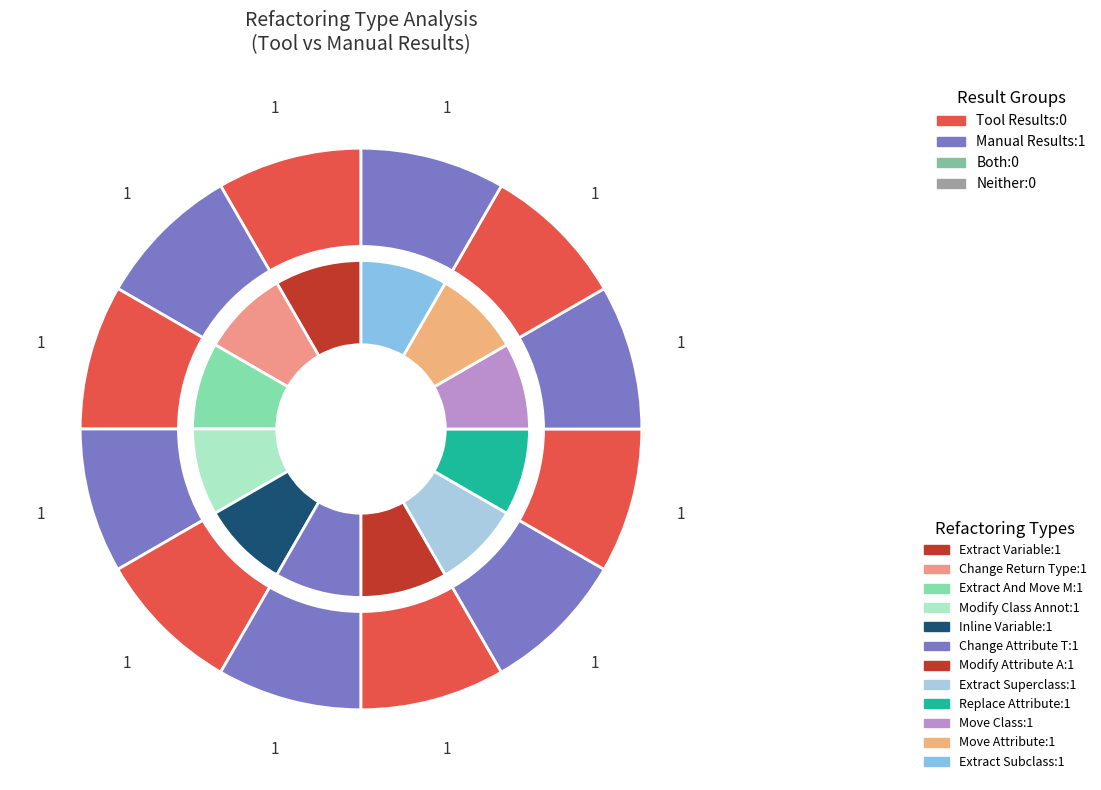

Which category has the smallest portion of the pie?

tool_results